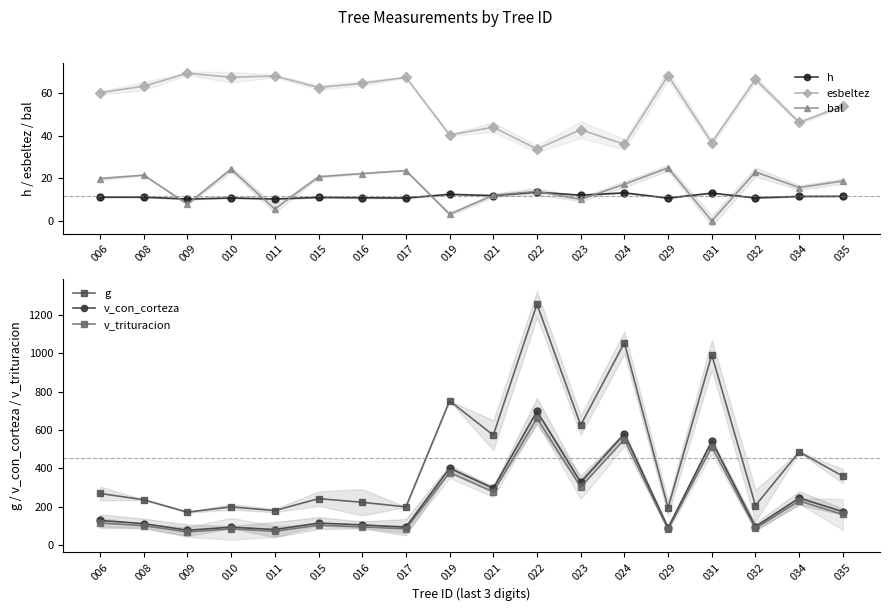

At how many categories does at least one series exceed 836?

3